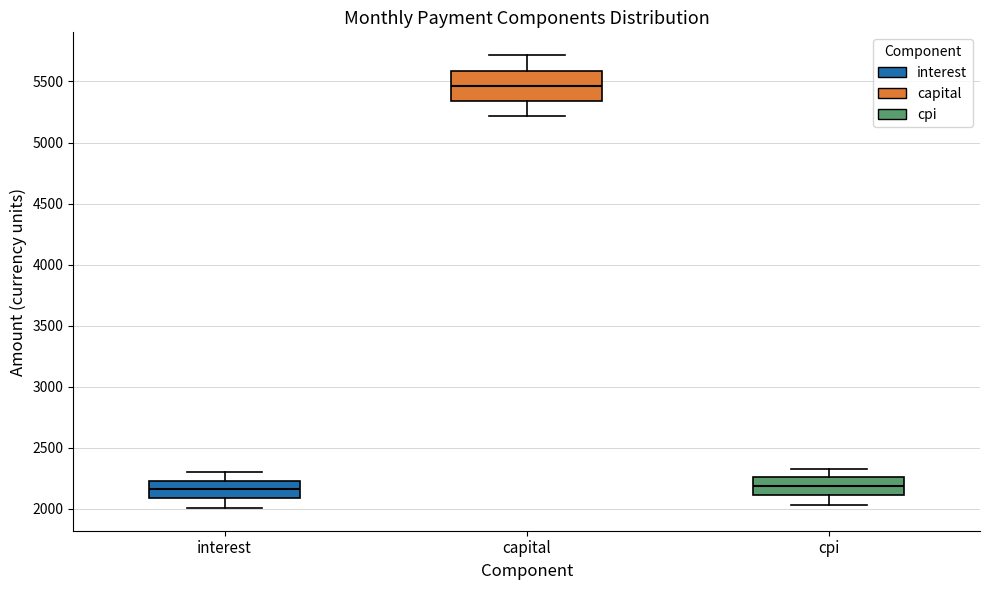

Where does the lower whisker of the box for interest end on the y-axis? The values are not printed on the chart, so give them approximately, as read against the axis.

2000